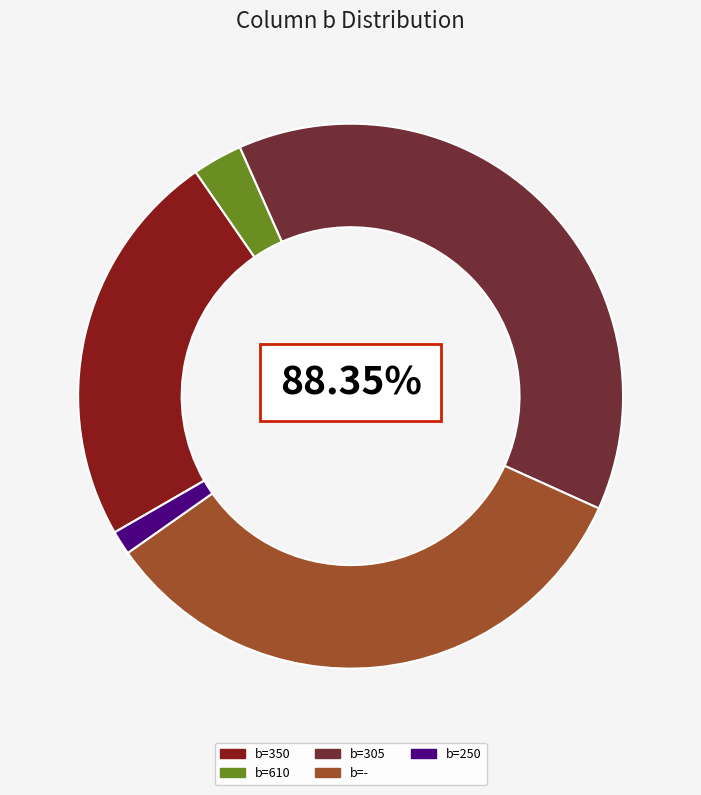

Rank the categories by value from lowest to highest.

250, 610, 350, -, 305